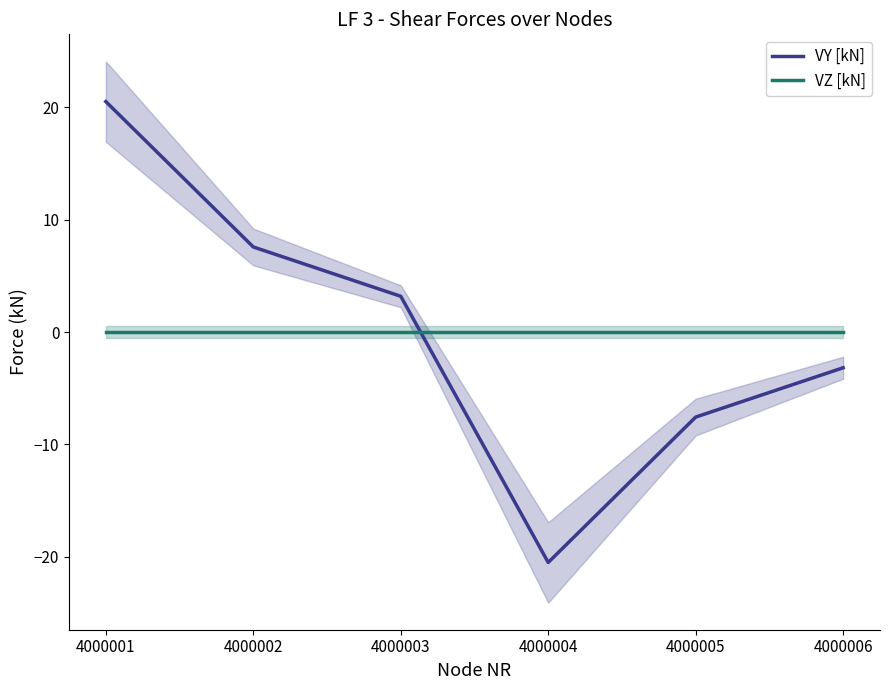

How many times do VZ [kN] and VY [kN] cross each other?

1